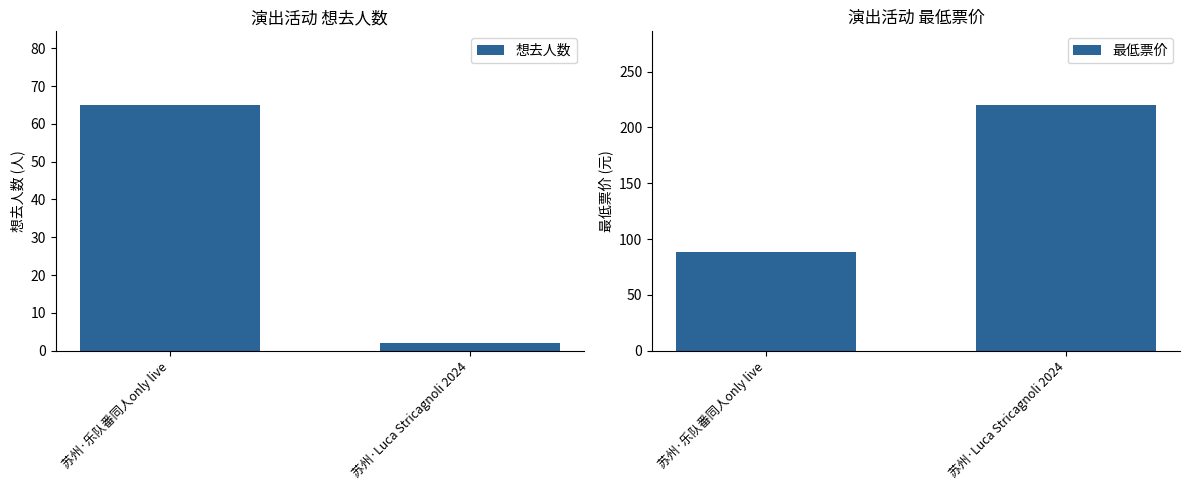

What is the difference between the 想去人数 values at 苏州·乐队番同人only live and 苏州·Luca Stricagnoli 2024?

63